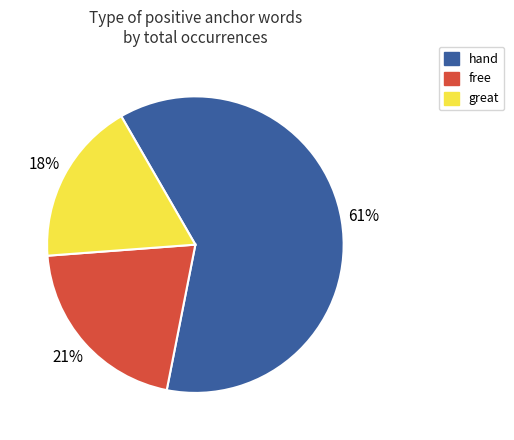

Is there a majority slice in this chart?

Yes